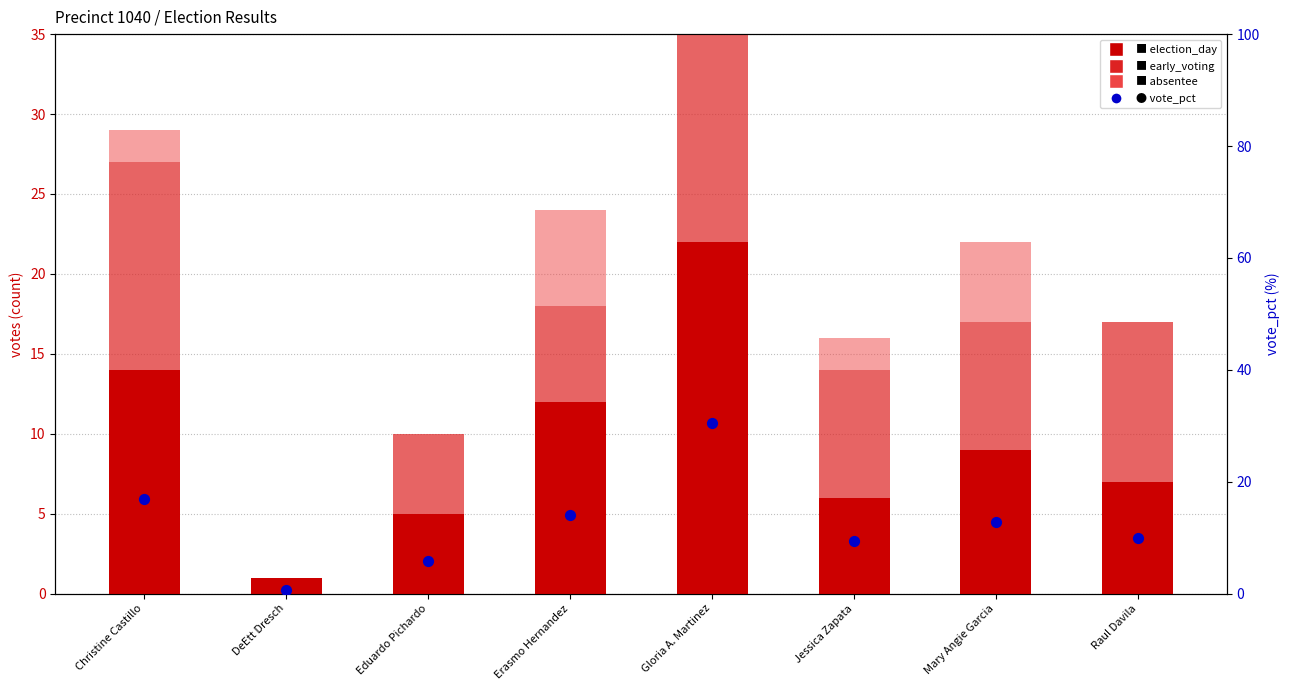

Which series reaches the maximum Y coordinate?

vote_pct